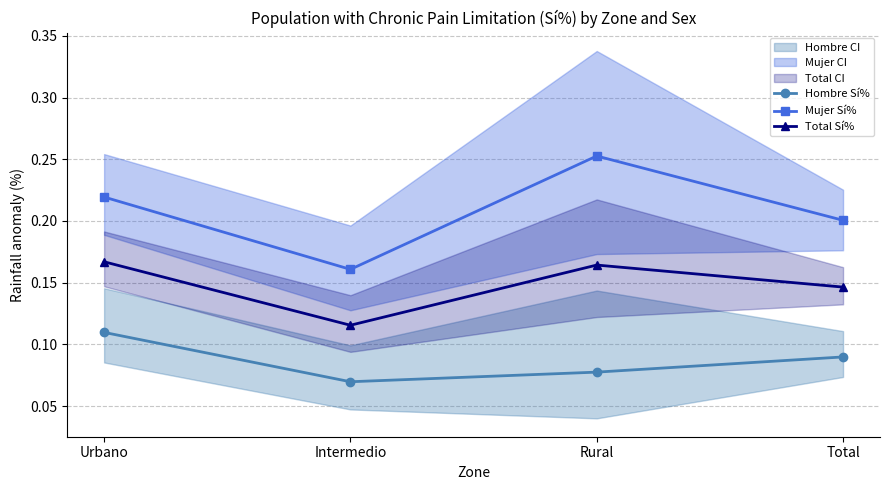

True or false: Mujer Sí% and Hombre Sí% intersect in this chart.

False